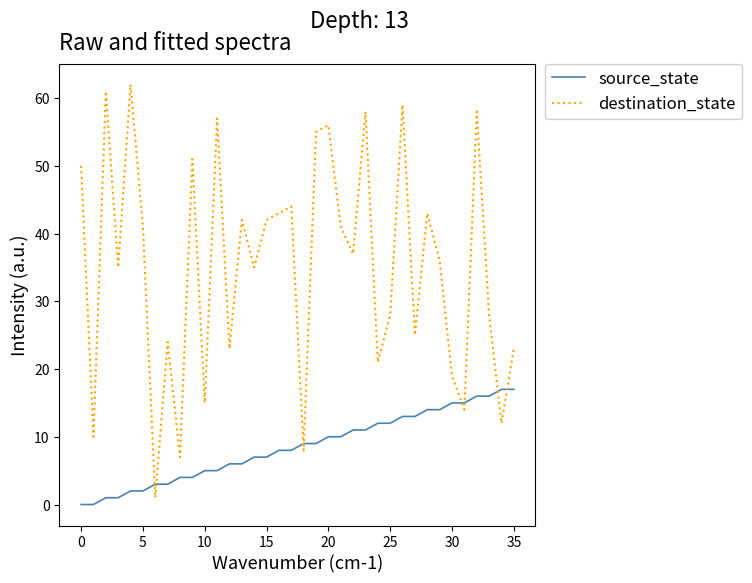

Rank the series by their average value, from lowest to highest.

source_state, destination_state